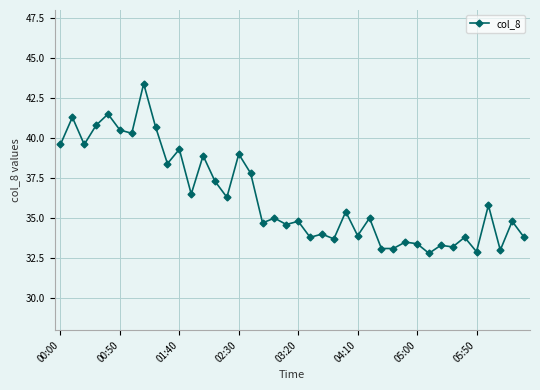

What is the minimum value shown in the chart?

32.8